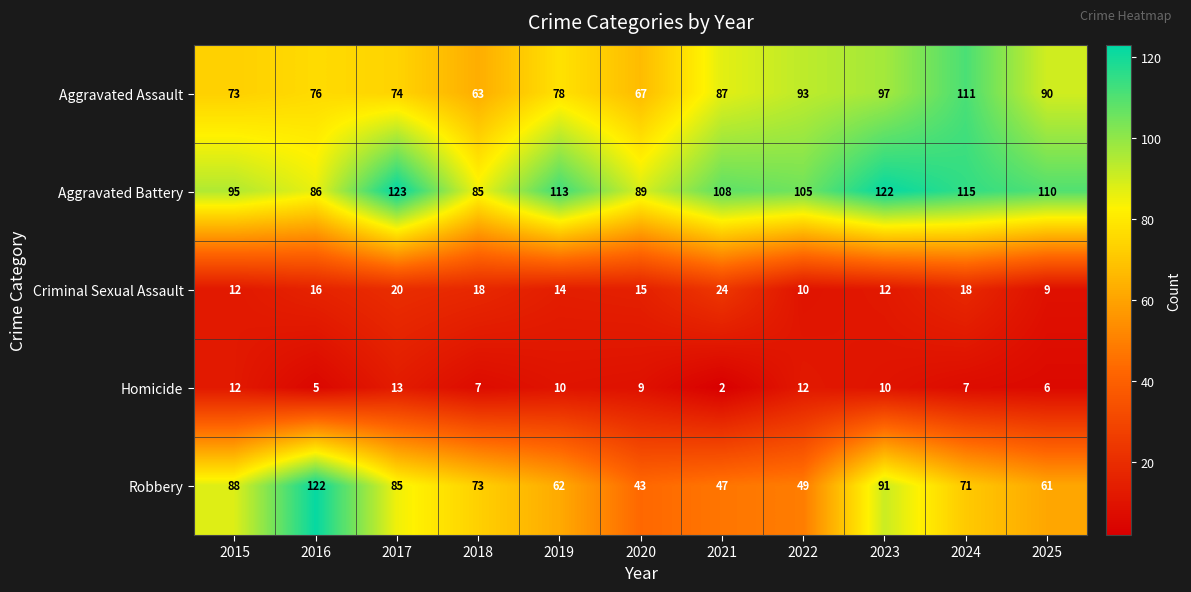

What is the minimum value for Aggravated Battery?

85